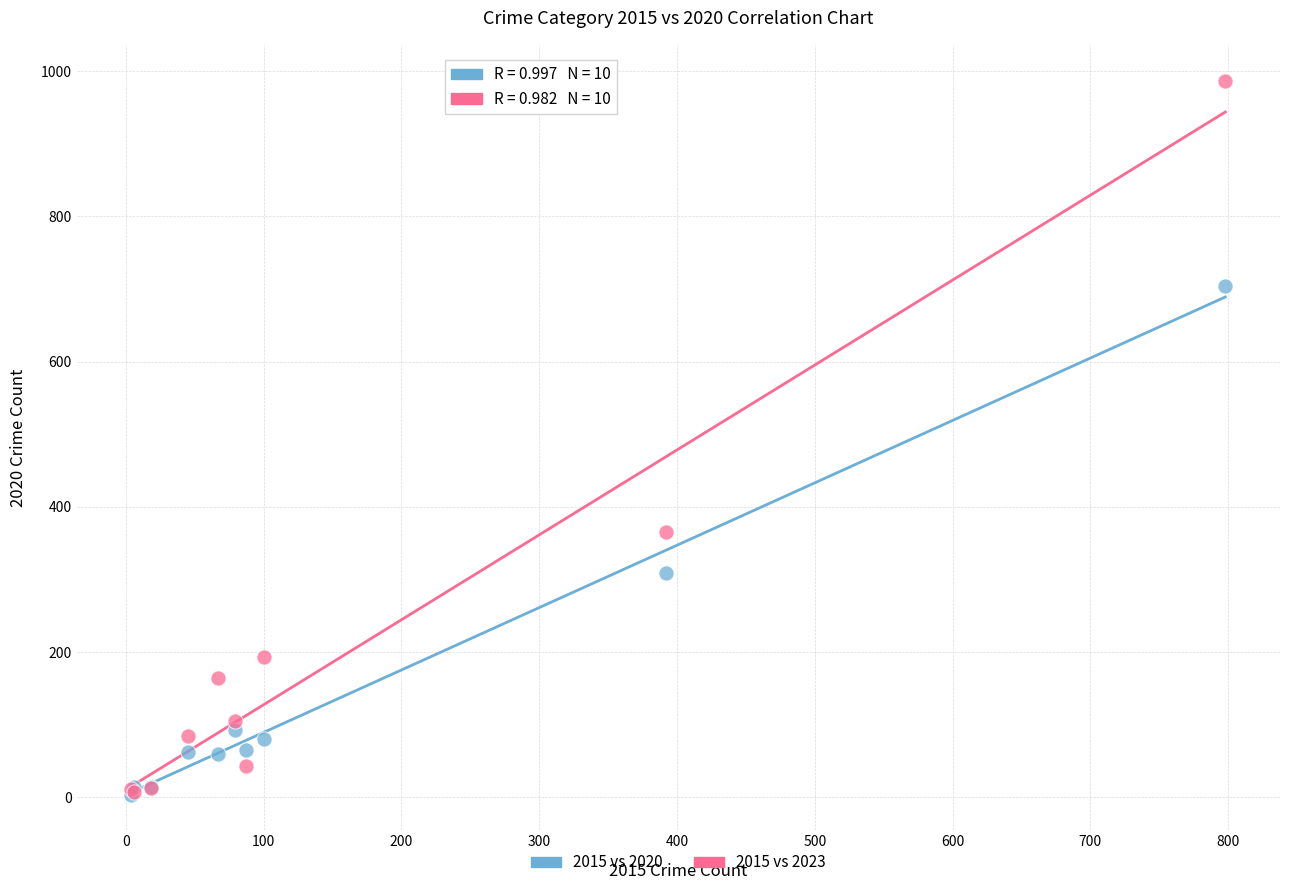

In the 2015 vs 2023 series, what Y value is closest to 497?

365